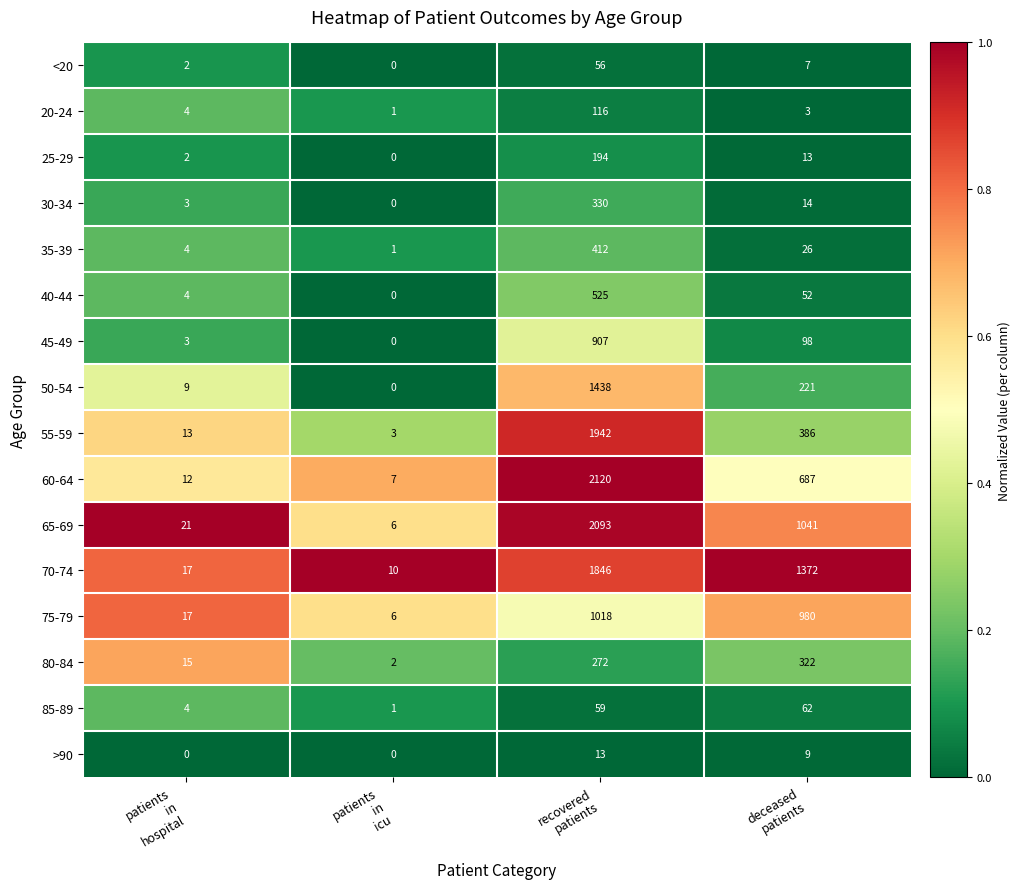

What is the maximum value for 40-44?

525